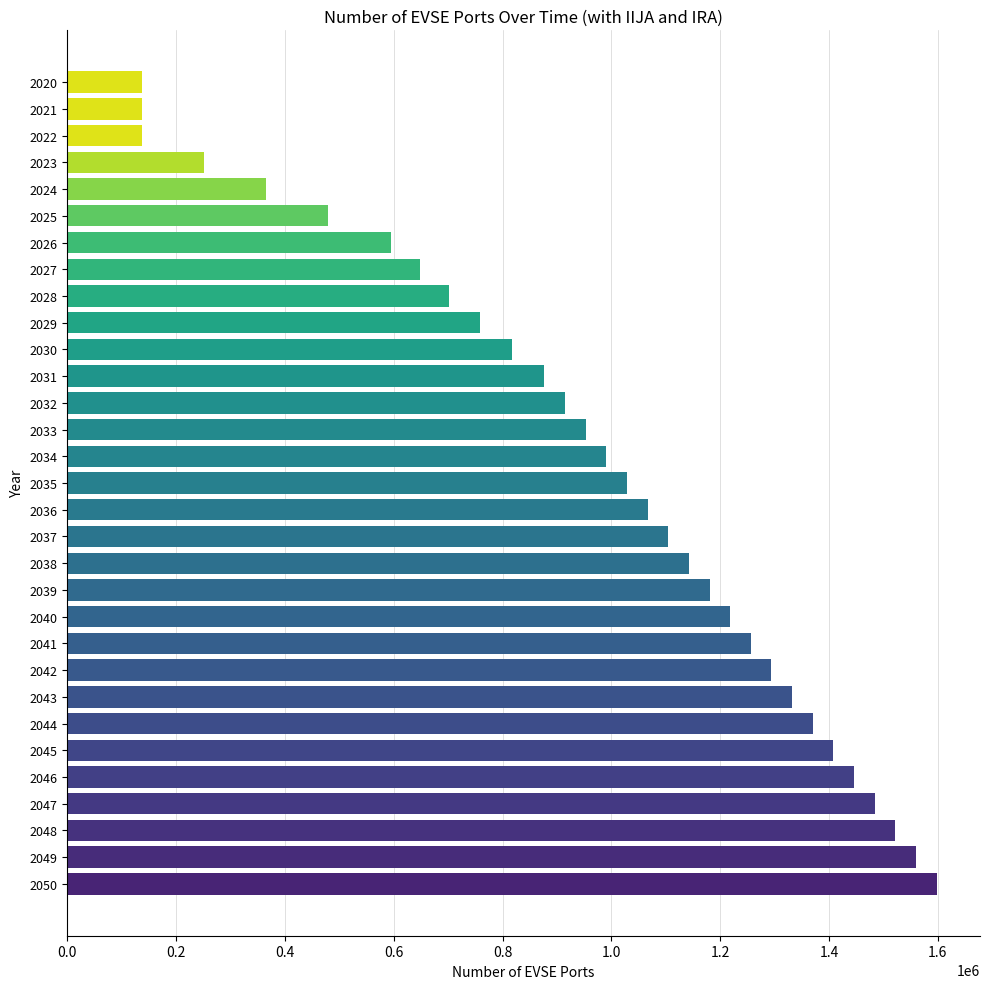

What is the difference between the maximum and minimum values?

1459763.1